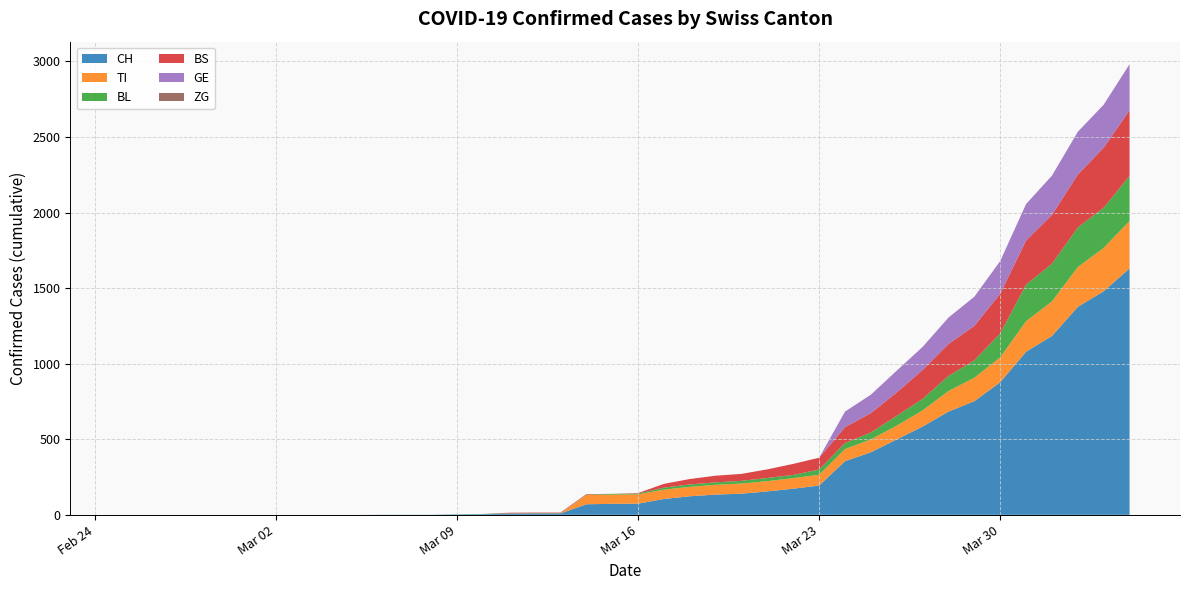

Reading right to left, what are all the values shown in this chart?

CH: 2020-04-04=1630	2020-04-03=1479	2020-04-02=1376	2020-04-01=1183	2020-03-31=1079	2020-03-30=877	2020-03-29=752	2020-03-28=683	2020-03-27=584	2020-03-26=499	2020-03-25=414	2020-03-24=355	2020-03-23=194	2020-03-22=173	2020-03-21=155	2020-03-20=140	2020-03-19=134	2020-03-18=123	2020-03-17=105	2020-03-16=74	2020-03-15=73	2020-03-14=70	2020-03-13=9	2020-03-12=9	2020-03-11=8	2020-03-10=4	2020-03-09=3	2020-03-08=1	2020-03-07=1	2020-03-06=1	2020-03-05=0	2020-03-04=0	2020-03-03=0	2020-03-02=0	2020-03-01=0	2020-02-29=0	2020-02-28=0	2020-02-27=0	2020-02-26=0	2020-02-25=0
TI: 2020-04-04=314	2020-04-03=287	2020-04-02=263	2020-04-01=229	2020-03-31=202	2020-03-30=165	2020-03-29=155	2020-03-28=136	2020-03-27=107	2020-03-26=91	2020-03-25=85	2020-03-24=80	2020-03-23=71	2020-03-22=70	2020-03-21=68	2020-03-20=67	2020-03-19=65	2020-03-18=62	2020-03-17=62	2020-03-16=61	2020-03-15=61	2020-03-14=61	2020-03-13=0	2020-03-12=0	2020-03-11=0	2020-03-10=0	2020-03-09=0	2020-03-08=0	2020-03-07=0	2020-03-06=0	2020-03-05=0	2020-03-04=0	2020-03-03=0	2020-03-02=0	2020-03-01=0	2020-02-29=0	2020-02-28=0	2020-02-27=0	2020-02-26=0	2020-02-25=0
BL: 2020-04-04=298	2020-04-03=266	2020-04-02=262	2020-04-01=249	2020-03-31=242	2020-03-30=158	2020-03-29=115	2020-03-28=100	2020-03-27=76	2020-03-26=65	2020-03-25=46	2020-03-24=40	2020-03-23=35	2020-03-22=21	2020-03-21=21	2020-03-20=18	2020-03-19=16	2020-03-18=16	2020-03-17=13	2020-03-16=5	2020-03-15=5	2020-03-14=2	2020-03-13=2	2020-03-12=2	2020-03-11=2	2020-03-10=2	2020-03-09=1	2020-03-08=0	2020-03-07=0	2020-03-06=0	2020-03-05=0	2020-03-04=0	2020-03-03=0	2020-03-02=0	2020-03-01=0	2020-02-29=0	2020-02-28=0	2020-02-27=0	2020-02-26=0	2020-02-25=0
BS: 2020-04-04=434	2020-04-03=397	2020-04-02=350	2020-04-01=323	2020-03-31=292	2020-03-30=263	2020-03-29=228	2020-03-28=211	2020-03-27=191	2020-03-26=155	2020-03-25=128	2020-03-24=105	2020-03-23=78	2020-03-22=73	2020-03-21=57	2020-03-20=46	2020-03-19=44	2020-03-18=36	2020-03-17=25	2020-03-16=4	2020-03-15=0	2020-03-14=4	2020-03-13=4	2020-03-12=4	2020-03-11=4	2020-03-10=0	2020-03-09=0	2020-03-08=0	2020-03-07=0	2020-03-06=0	2020-03-05=0	2020-03-04=0	2020-03-03=0	2020-03-02=0	2020-03-01=0	2020-02-29=0	2020-02-28=0	2020-02-27=0	2020-02-26=0	2020-02-25=0
GE: 2020-04-04=305	2020-04-03=284	2020-04-02=283	2020-04-01=260	2020-03-31=241	2020-03-30=216	2020-03-29=193	2020-03-28=175	2020-03-27=153	2020-03-26=144	2020-03-25=122	2020-03-24=103	2020-03-23=0	2020-03-22=0	2020-03-21=0	2020-03-20=0	2020-03-19=0	2020-03-18=0	2020-03-17=0	2020-03-16=0	2020-03-15=0	2020-03-14=0	2020-03-13=0	2020-03-12=0	2020-03-11=0	2020-03-10=0	2020-03-09=0	2020-03-08=0	2020-03-07=0	2020-03-06=0	2020-03-05=0	2020-03-04=0	2020-03-03=0	2020-03-02=0	2020-03-01=0	2020-02-29=0	2020-02-28=0	2020-02-27=0	2020-02-26=0	2020-02-25=0
ZG: 2020-04-04=0	2020-04-03=0	2020-04-02=0	2020-04-01=0	2020-03-31=0	2020-03-30=0	2020-03-29=0	2020-03-28=0	2020-03-27=0	2020-03-26=0	2020-03-25=0	2020-03-24=0	2020-03-23=0	2020-03-22=0	2020-03-21=0	2020-03-20=0	2020-03-19=0	2020-03-18=0	2020-03-17=0	2020-03-16=0	2020-03-15=0	2020-03-14=0	2020-03-13=0	2020-03-12=0	2020-03-11=0	2020-03-10=0	2020-03-09=0	2020-03-08=0	2020-03-07=0	2020-03-06=0	2020-03-05=0	2020-03-04=0	2020-03-03=0	2020-03-02=0	2020-03-01=0	2020-02-29=0	2020-02-28=0	2020-02-27=0	2020-02-26=0	2020-02-25=0